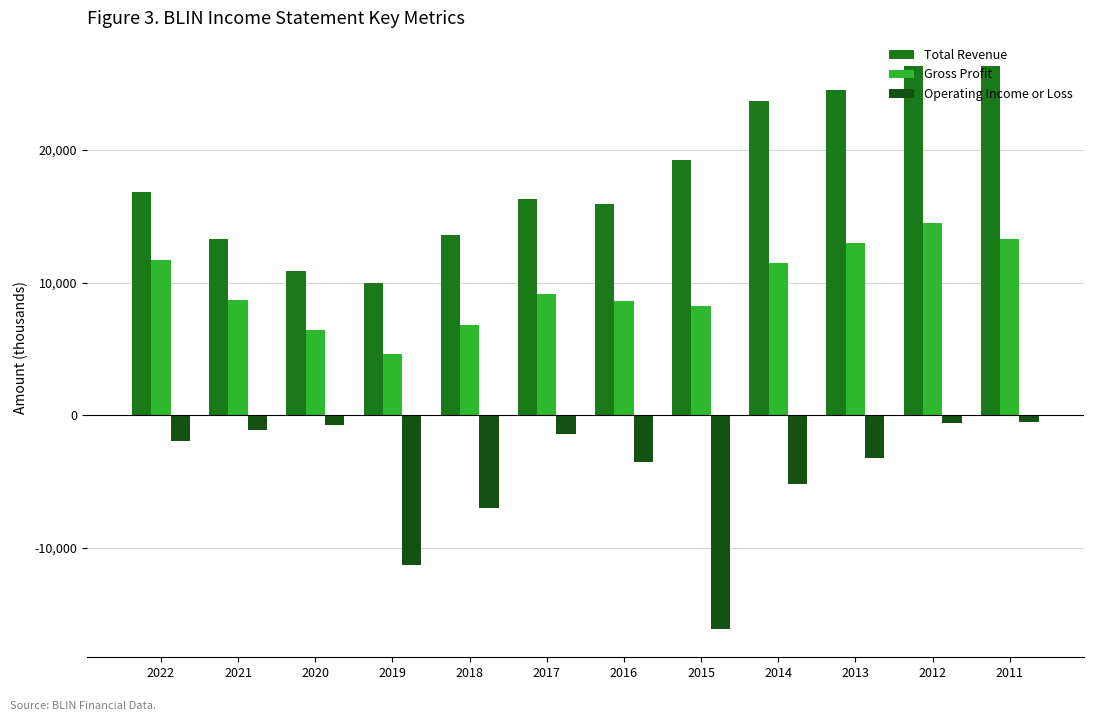

Is the value of Gross Profit at 2019 greater than the value of Total Revenue at 2011?

No